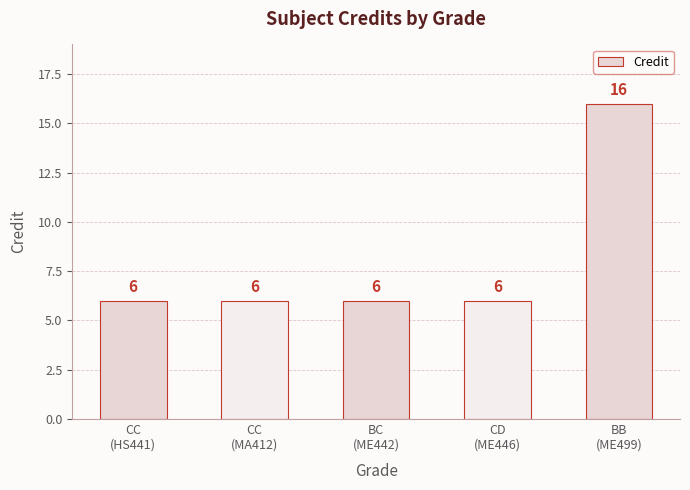

Reading left to right, what are all the values shown in this chart?

CC
(HS441)=6	CC
(MA412)=6	BC
(ME442)=6	CD
(ME446)=6	BB
(ME499)=16